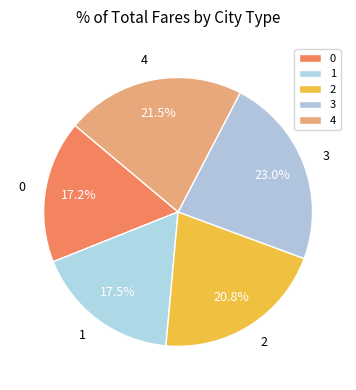

What percentage do 2 and 0 together represent?

38.0%